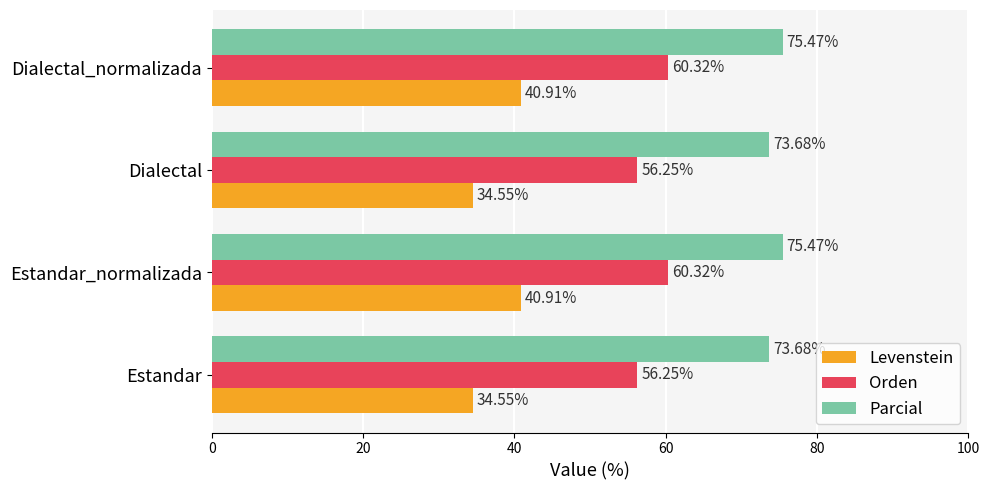

Rank the series at Estandar_normalizada from lowest to highest value.

Levenstein, Orden, Parcial